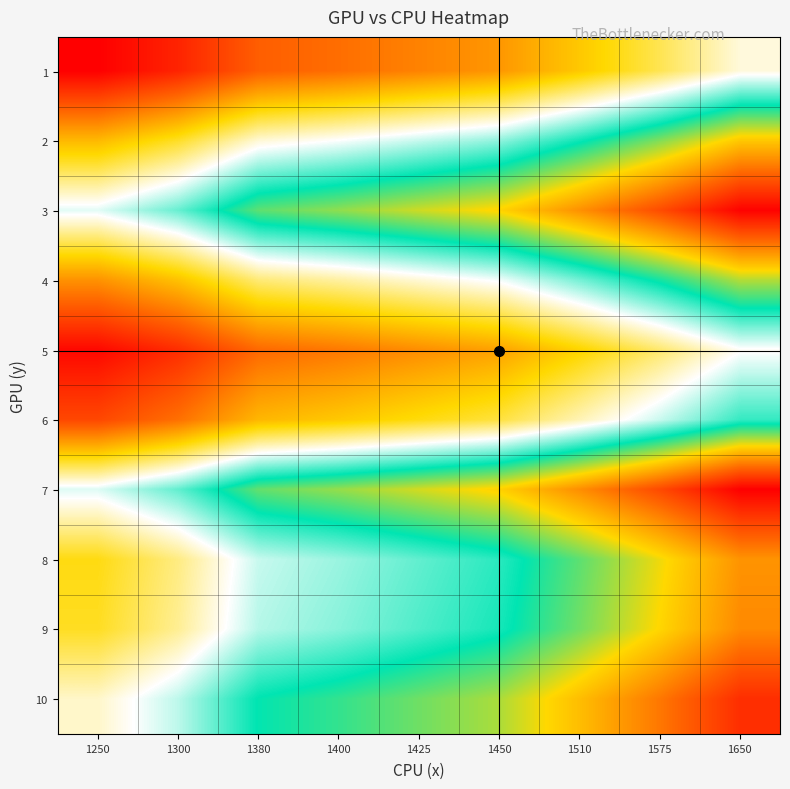

Reading right to left, extract all data points from this chart.

1: 1650=54.1	1575=51.7	1510=49.5	1450=47.6	1425=46.7	1400=45.9	1380=45.3	1300=42.6	1250=41.0
2: 1650=64.6	1575=61.6	1510=59.1	1450=56.7	1425=55.8	1400=54.8	1380=54.0	1300=50.9	1250=48.9
3: 1650=72.9	1575=69.6	1510=66.8	1450=64.1	1425=63.0	1400=61.9	1380=61.0	1300=57.5	1250=55.3
4: 1650=62.5	1575=59.7	1510=57.2	1450=54.9	1425=54.0	1400=53.1	1380=52.3	1300=49.3	1250=47.4
5: 1650=54.6	1575=52.1	1510=50.0	1450=48.0	1425=47.2	1400=46.3	1380=45.7	1300=43.0	1250=41.4
6: 1650=58.4	1575=55.7	1510=53.4	1450=51.3	1425=50.4	1400=49.5	1380=48.8	1300=46.0	1250=44.2
7: 1650=73.1	1575=69.8	1510=66.9	1450=64.2	1425=63.1	1400=62.0	1380=61.1	1300=57.6	1250=55.4
8: 1650=66.7	1575=63.6	1510=61.0	1450=58.6	1425=57.6	1400=56.6	1380=55.7	1300=52.5	1250=50.5
9: 1650=67.0	1575=64.0	1510=61.4	1450=58.9	1425=57.9	1400=56.9	1380=56.1	1300=52.8	1250=50.8
10: 1650=71.0	1575=67.8	1510=65.0	1450=62.4	1425=61.3	1400=60.2	1380=59.4	1300=55.9	1250=53.8